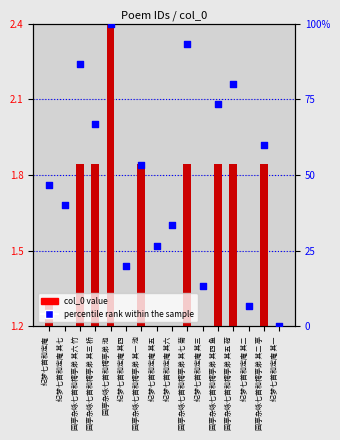

At how many categories does at least one series exceed 3?

15